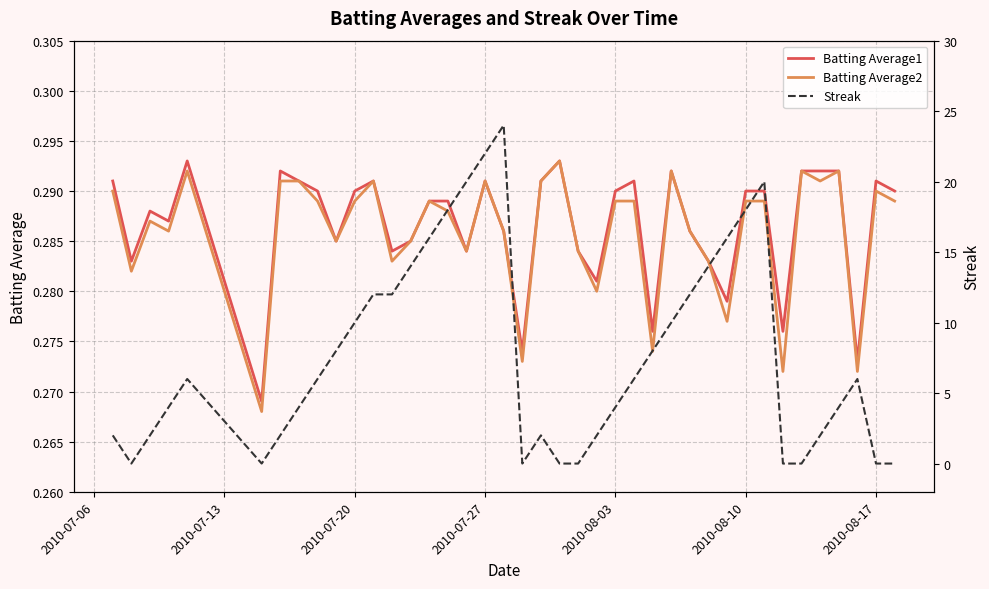

Between 2010-08-03 and 2010-08-17, which is larger?

2010-08-17